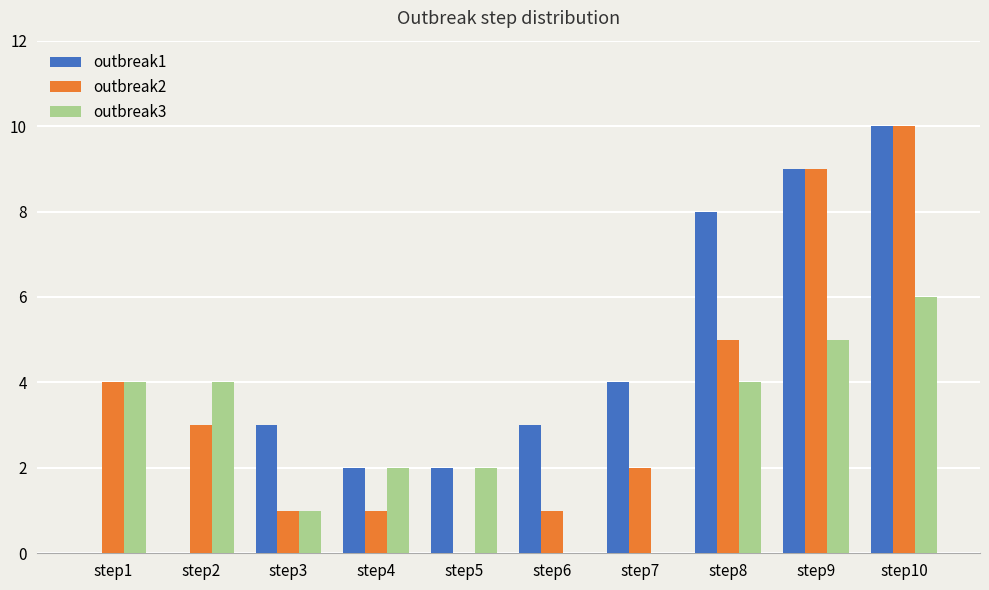

What is the average value of the outbreak1 series?

4